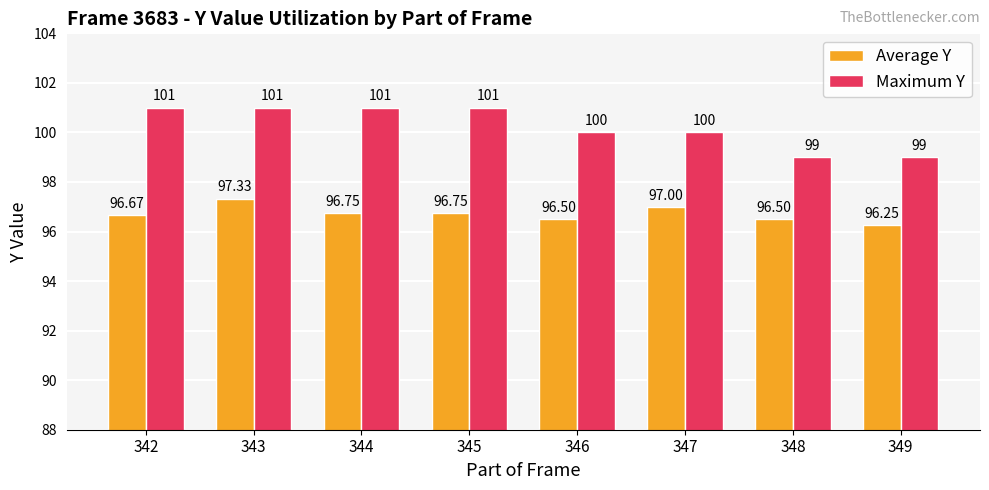

What is the difference between the maximum and second lowest values in the Average Y series?

0.8